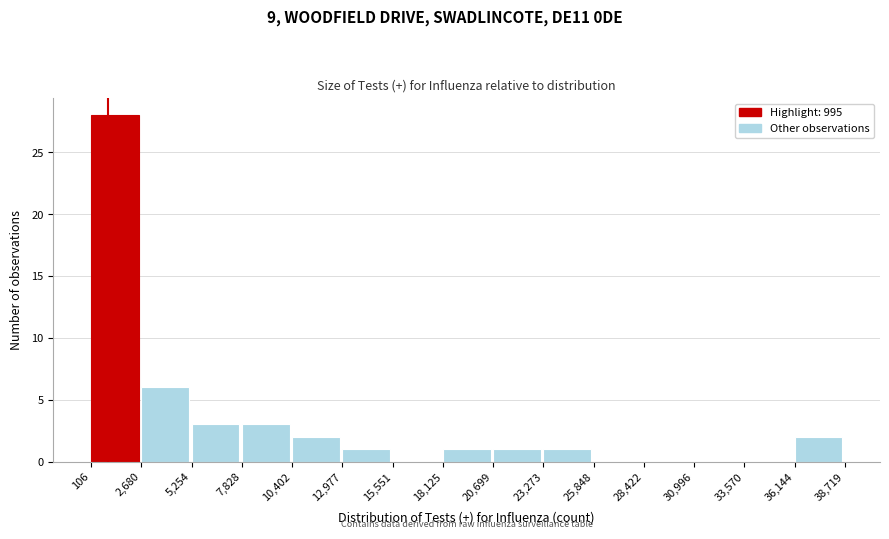

Reading left to right, list every bar in this chart as the range it spans on the x-axis followed by its height. The values are not printed on the chart, so give them approximately, as read against the axis.

106 to 2,680: 28
2,680 to 5,254: 6
5,254 to 7,828: 3
7,828 to 10,402: 3
10,402 to 12,977: 2
12,977 to 15,551: 1
15,551 to 18,125: 0
18,125 to 20,699: 1
20,699 to 23,273: 1
23,273 to 25,848: 1
25,848 to 28,422: 0
28,422 to 30,996: 0
30,996 to 33,570: 0
33,570 to 36,144: 0
36,144 to 38,719: 2